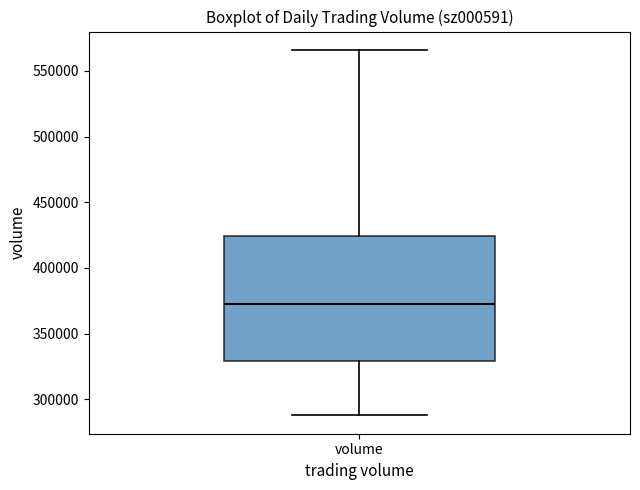

Where does the lower whisker of the box for volume end on the y-axis? The values are not printed on the chart, so give them approximately, as read against the axis.

290000